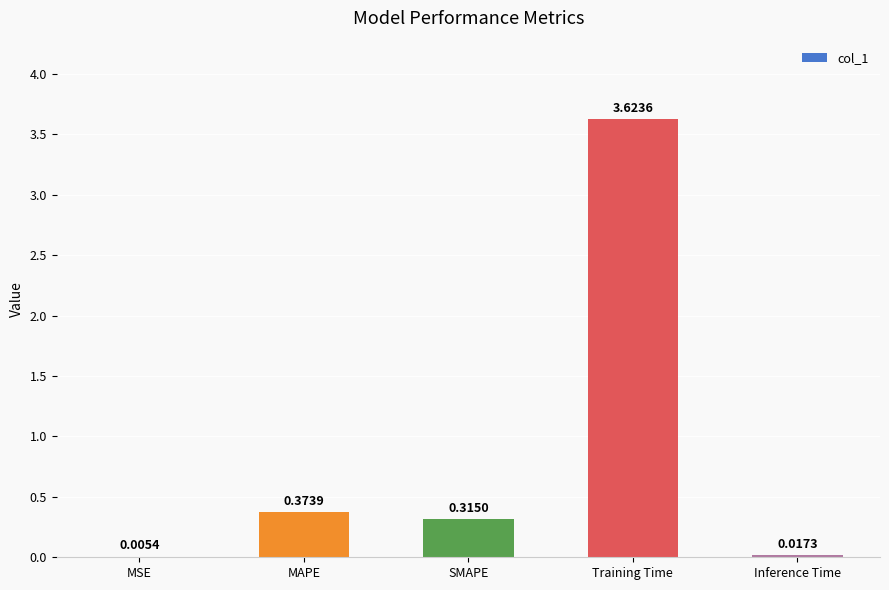

What is the sum of all values?

4.3